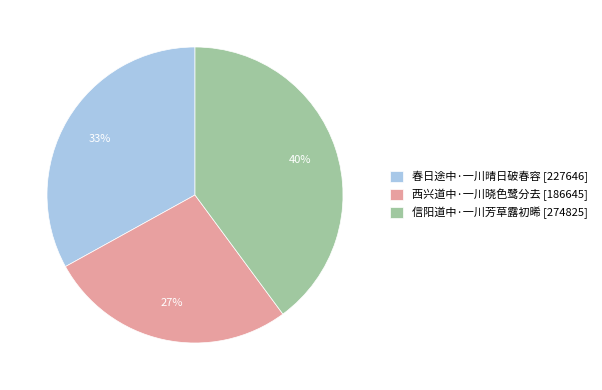

To the nearest percent, what is the difference between the 春日途中·一川晴日破春容 and 西兴道中·一川晓色鹭分去 slice percentages?

6%